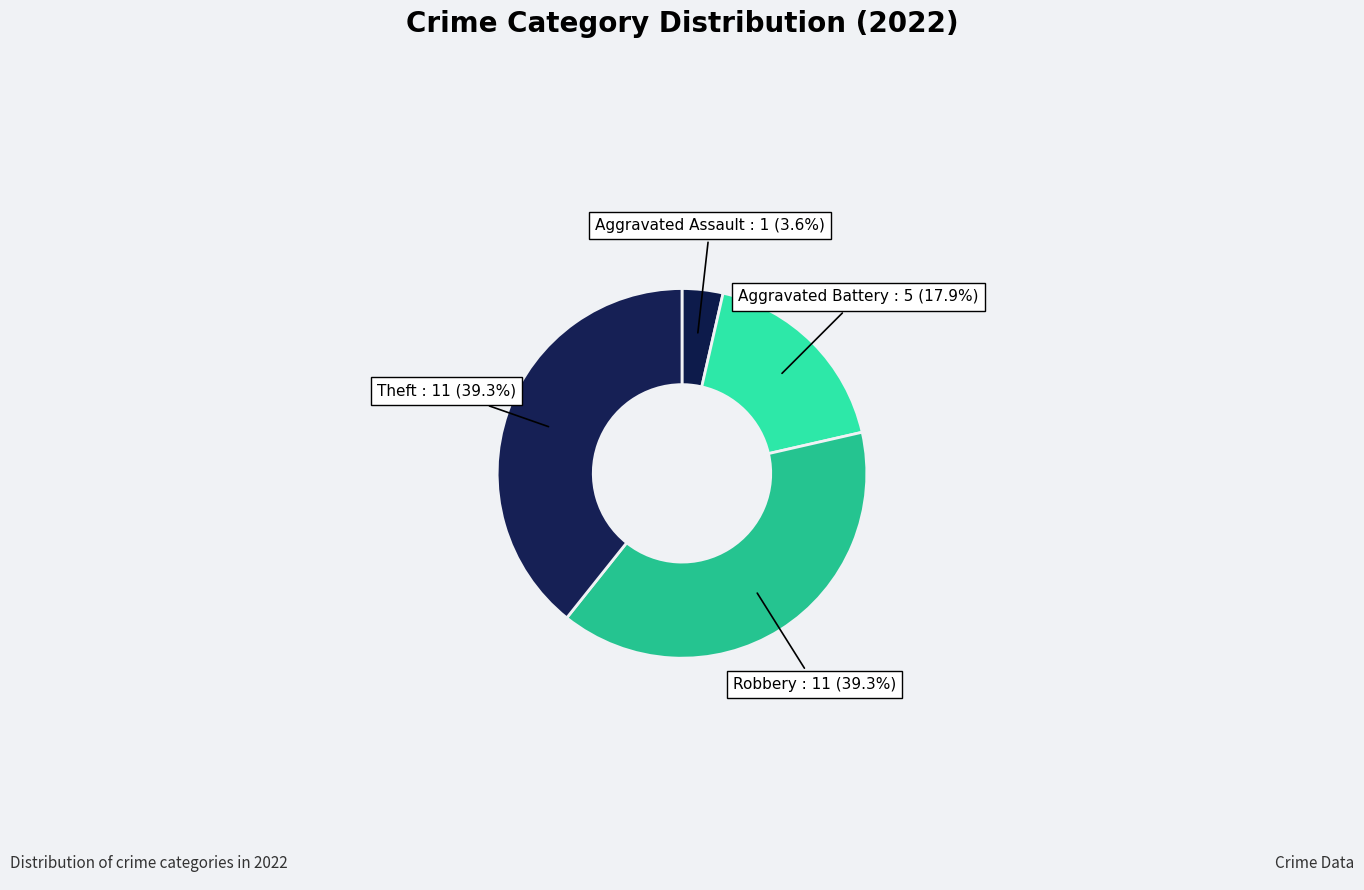

What is the smallest slice in the pie chart?

Aggravated Assault